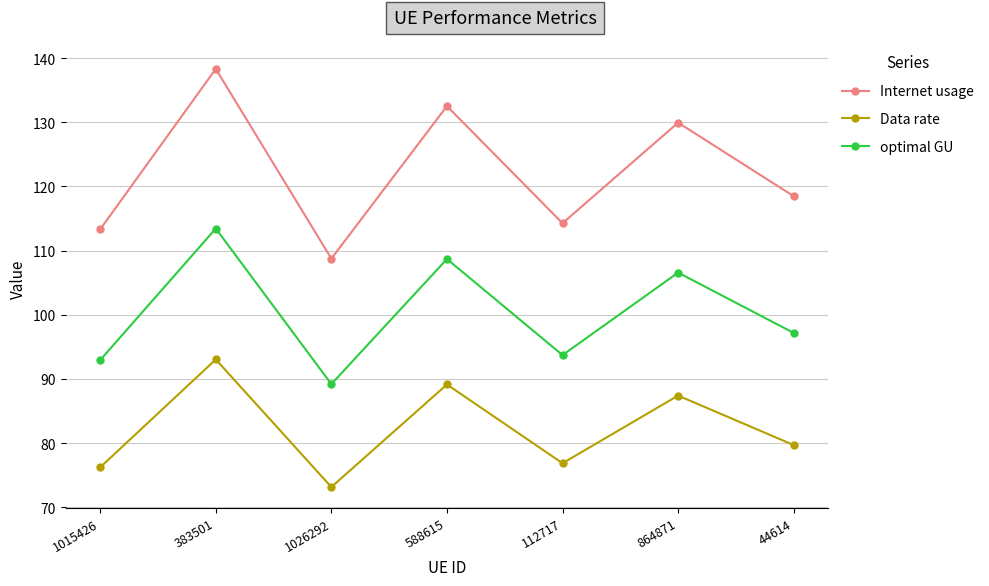

What is the sum of the Data rate values at 588615 and 112717?

166.0